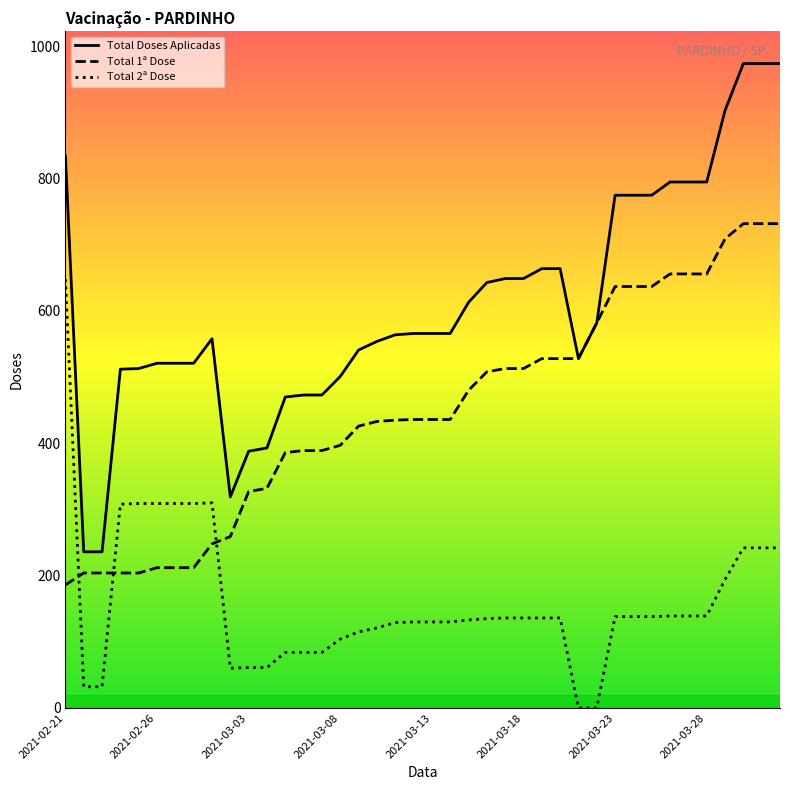

List the series in order of their peak value, lowest first.

Total 2ª Dose, Total 1ª Dose, Total Doses Aplicadas